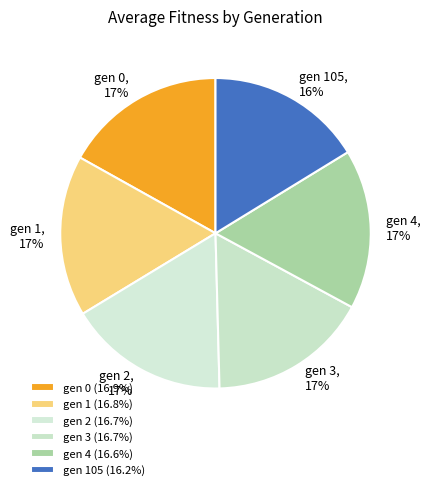

What is the ratio of the value at gen 4 to the value at gen 2?

1.0